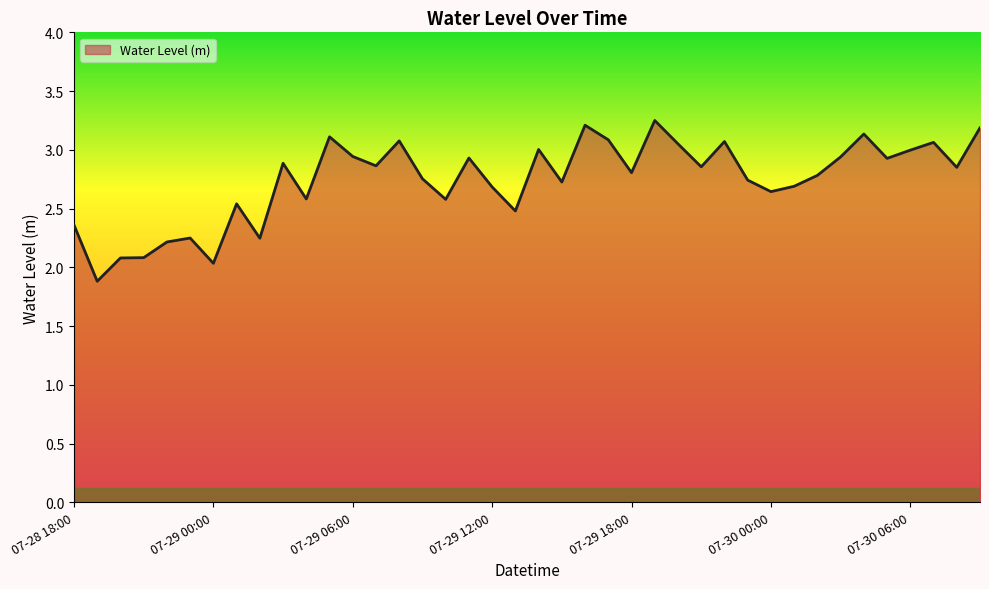

What is the smallest value displayed?

1.9